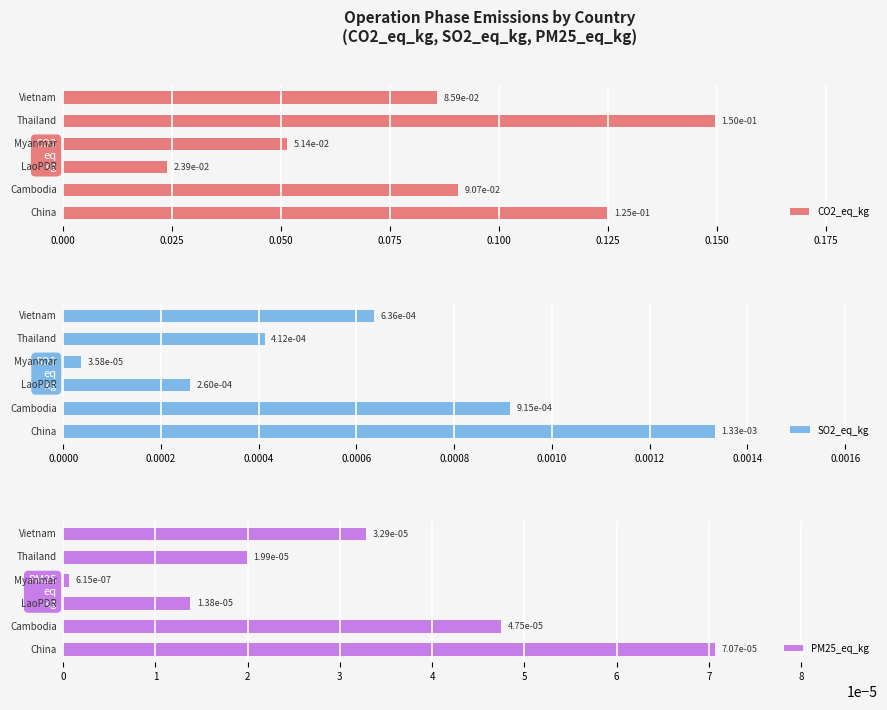

At how many categories does at least one series exceed 0?

6